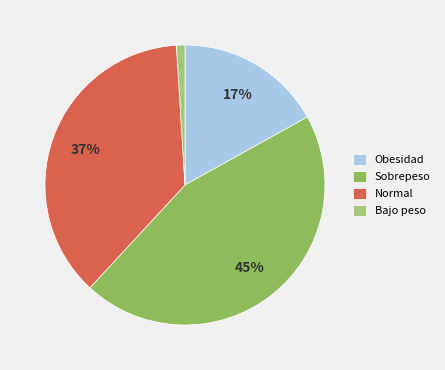

Count the number of slices in the pie.

4